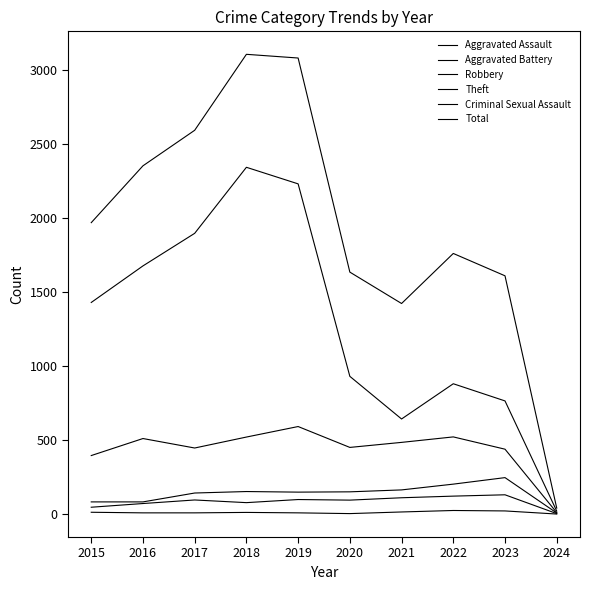

At how many categories does at least one series exceed 1161?

9